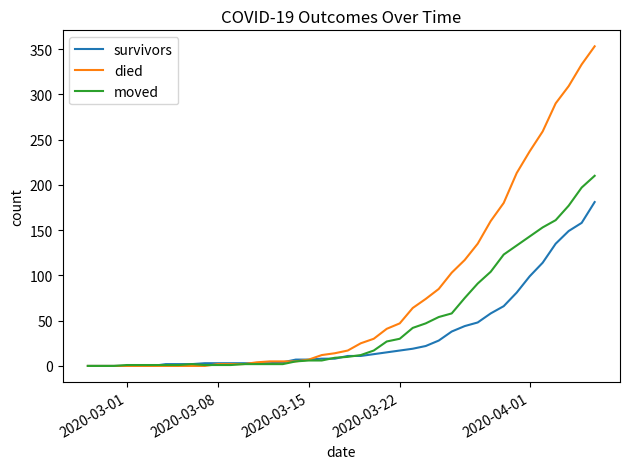

Which series has the largest total across all categories?

died